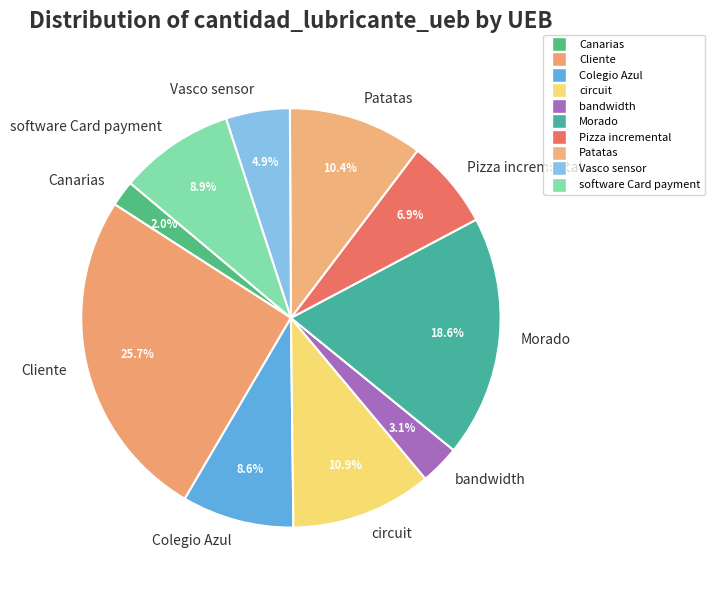

Is it true that Vasco sensor is 5% of the pie?

True